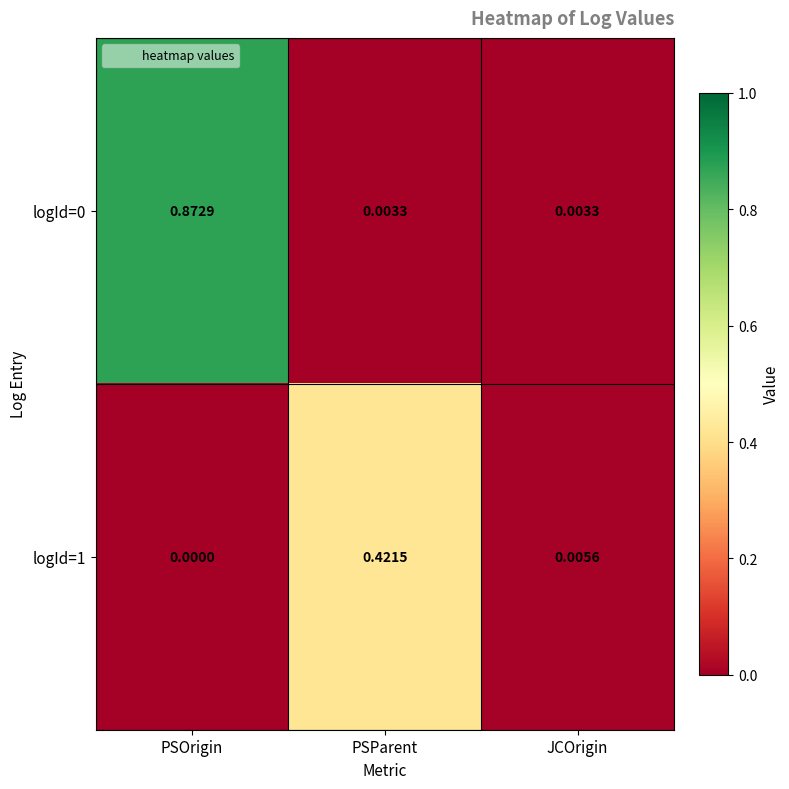

How many series are shown in this chart?

2